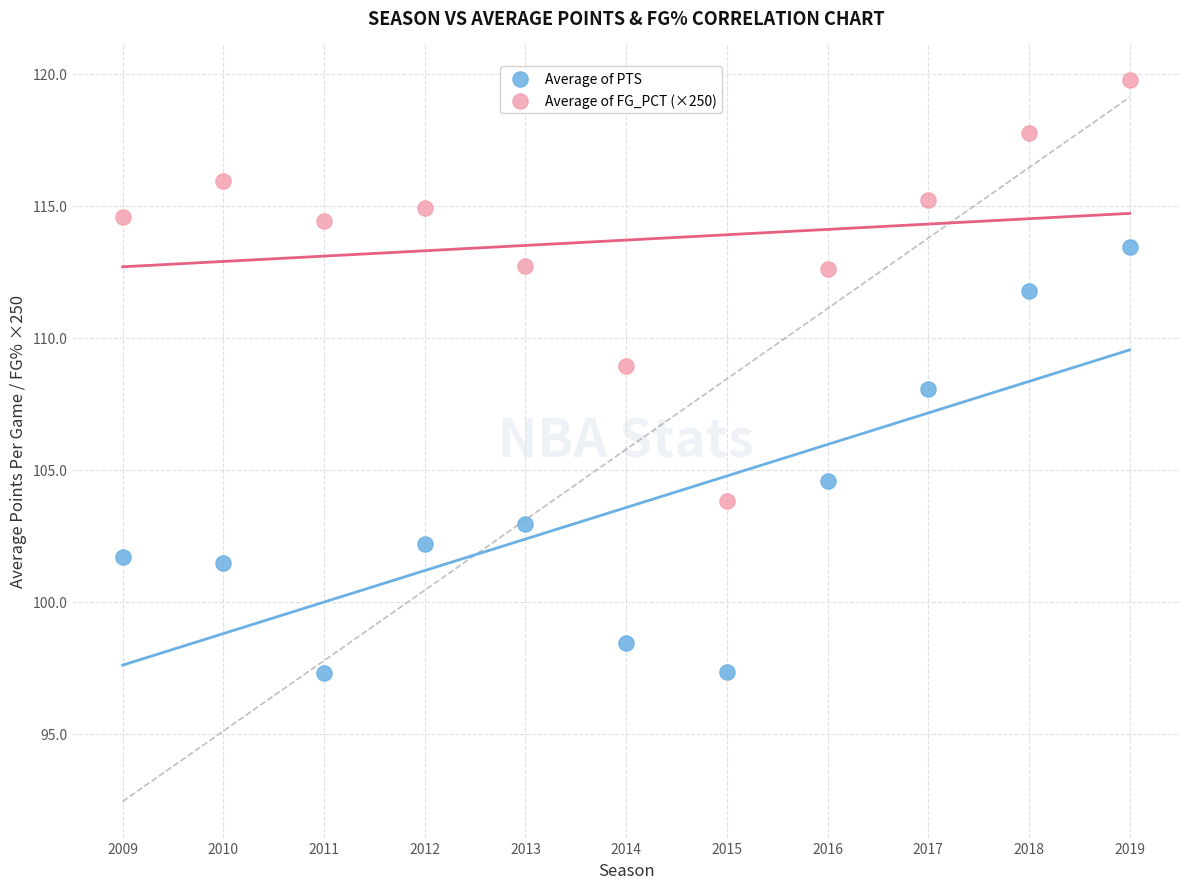

What are all the series names shown in the legend?

Average of PTS, Average of FG_PCT (×250)